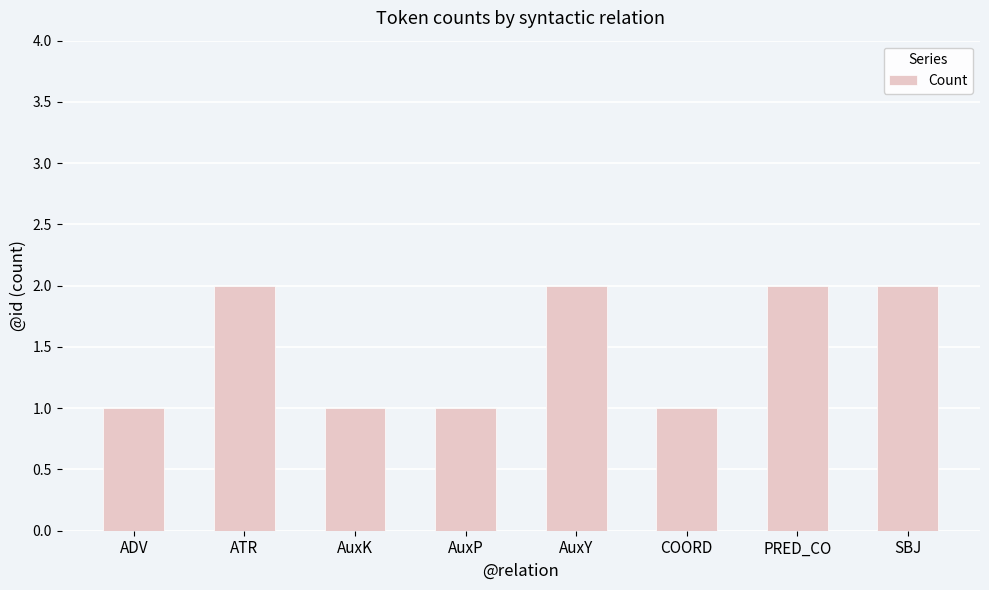

What is the ratio of the value at AuxK to the value at ADV?

1.0